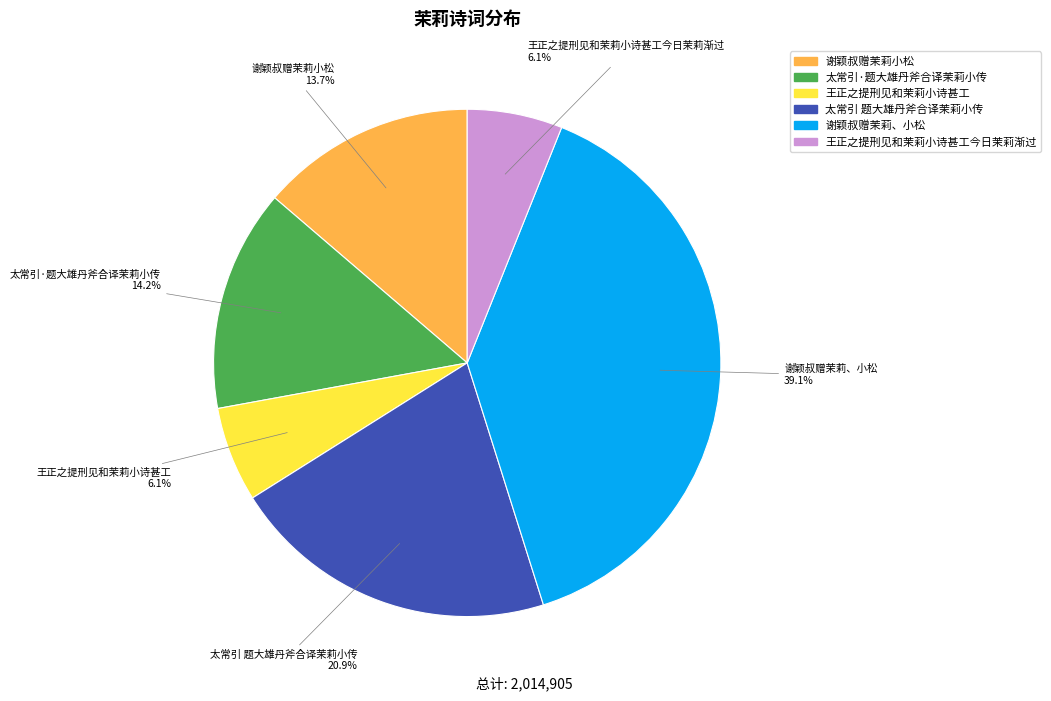

How many segments does this pie chart have?

6